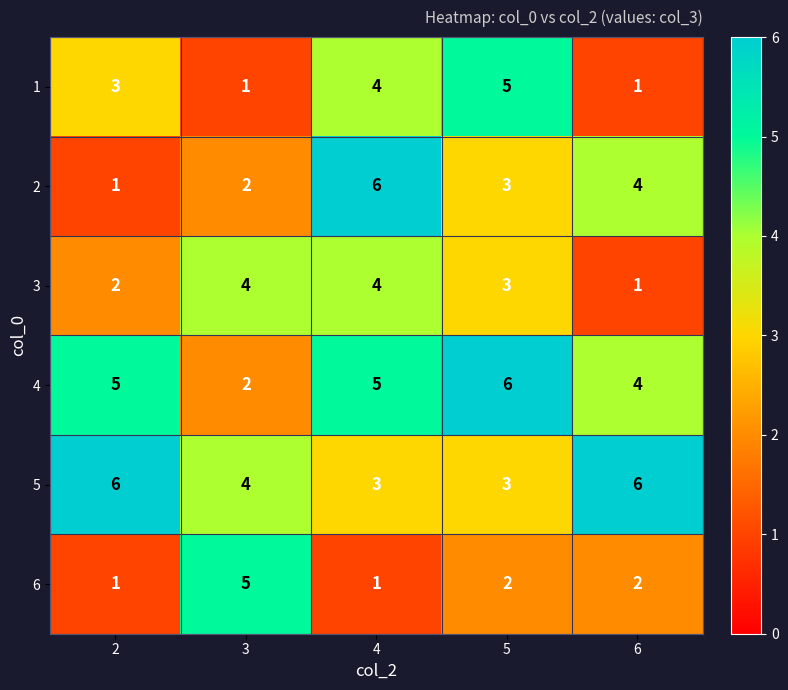

At which label does 2 first exceed 3?

4